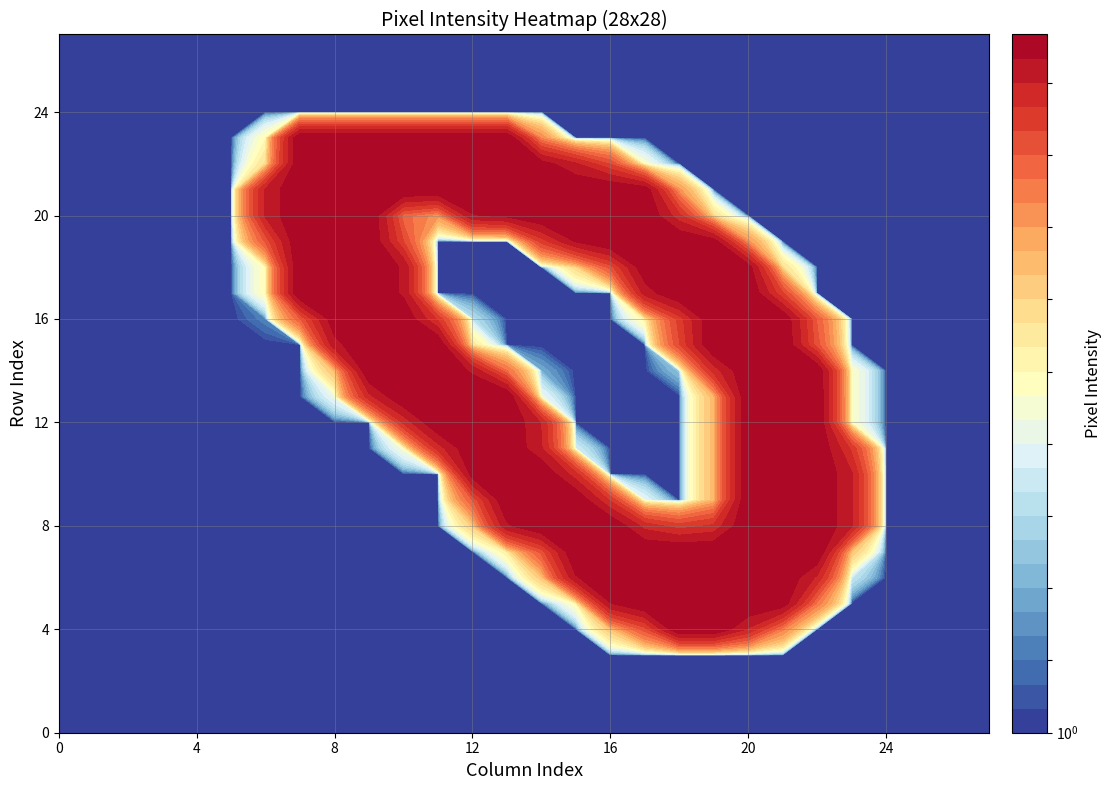

How many series are shown in this chart?

28